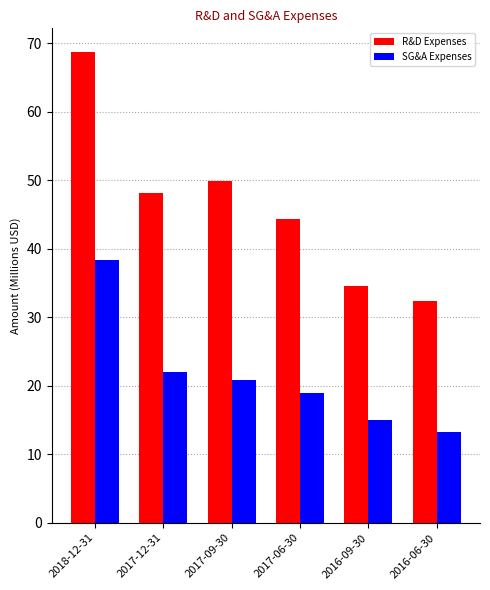

List the labels in order of SG&A Expenses value, smallest first.

2016-06-30, 2016-09-30, 2017-06-30, 2017-09-30, 2017-12-31, 2018-12-31